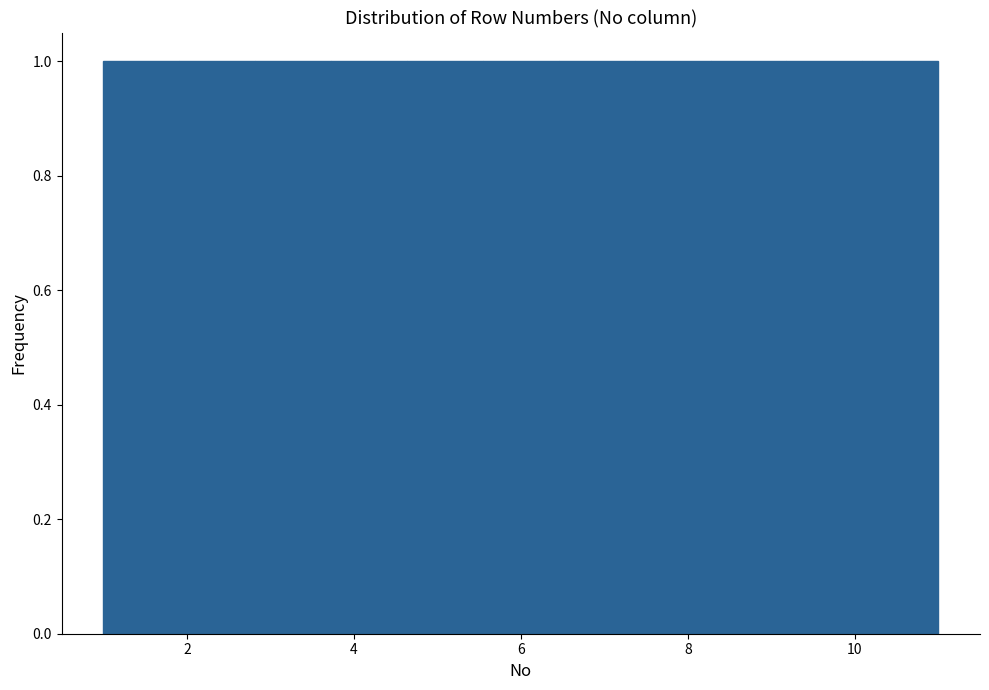

Reading left to right, list every bar in this chart as the range it spans on the x-axis followed by its height. Neither the bar edges nor the heights are printed on the chart, so give them approximately, as read against the axes.

1.0 to 2.0: 1
2.0 to 2.8: 1
2.8 to 3.8: 1
3.8 to 4.6: 1
4.6 to 5.6: 1
5.6 to 6.4: 1
6.4 to 7.4: 1
7.4 to 8.2: 1
8.2 to 9.2: 1
9.2 to 10.0: 1
10.0 to 11.0: 1